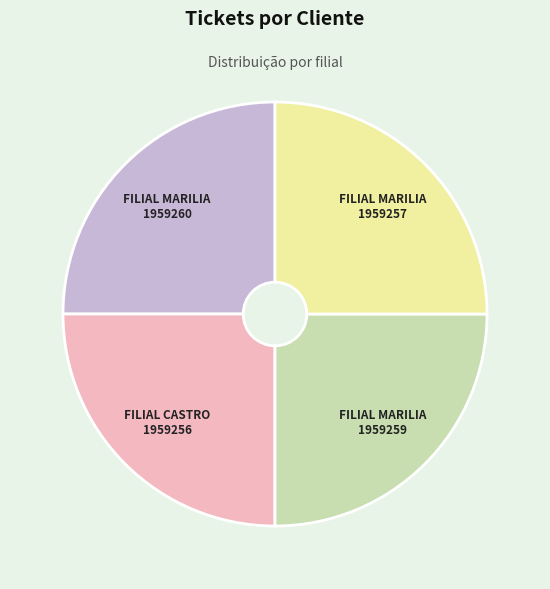

Is there a majority slice in this chart?

No